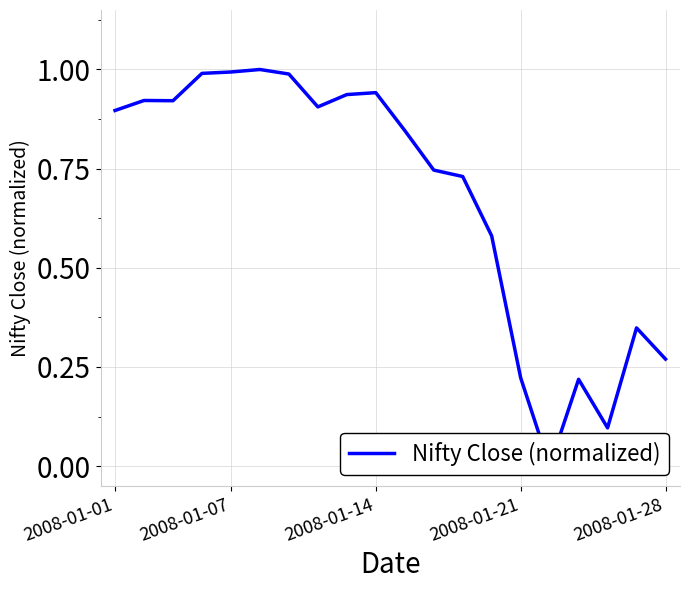

The chart shows a value of 0.1 at 17. True or false?

True